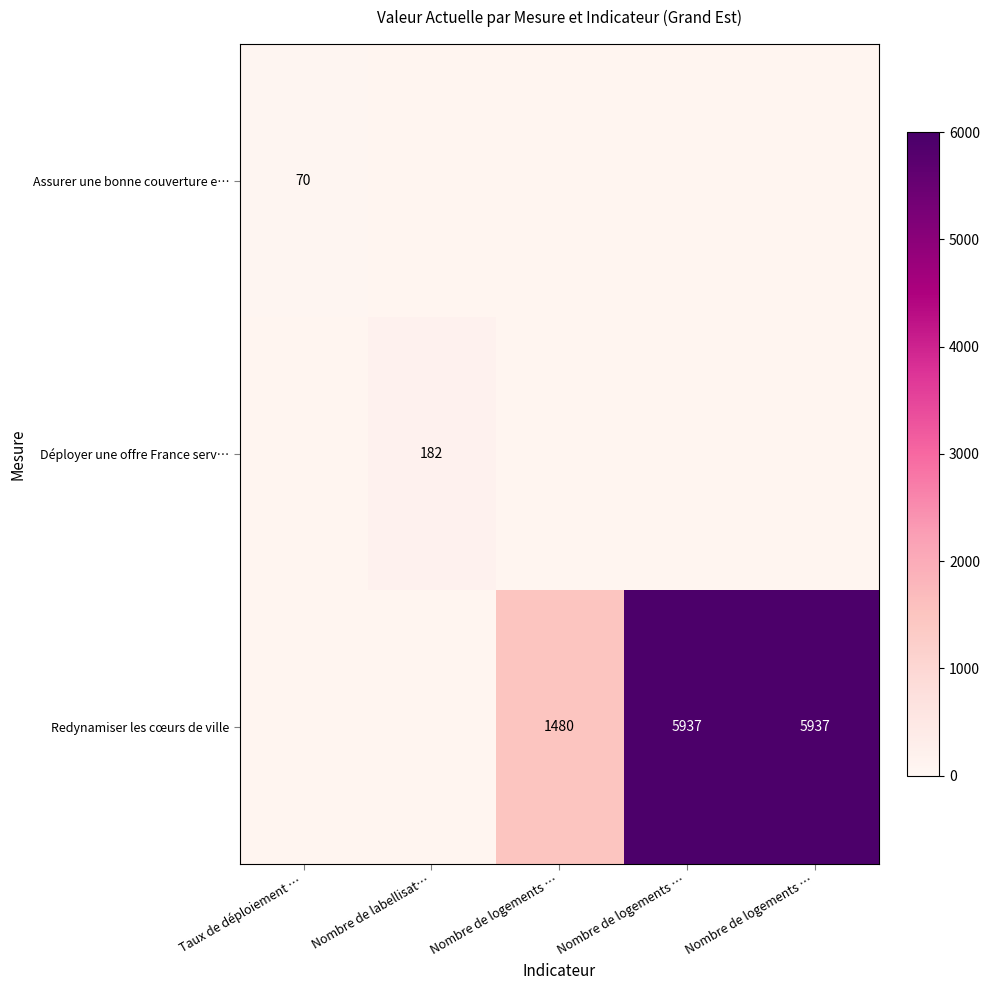

How many distinct data groups are displayed?

3